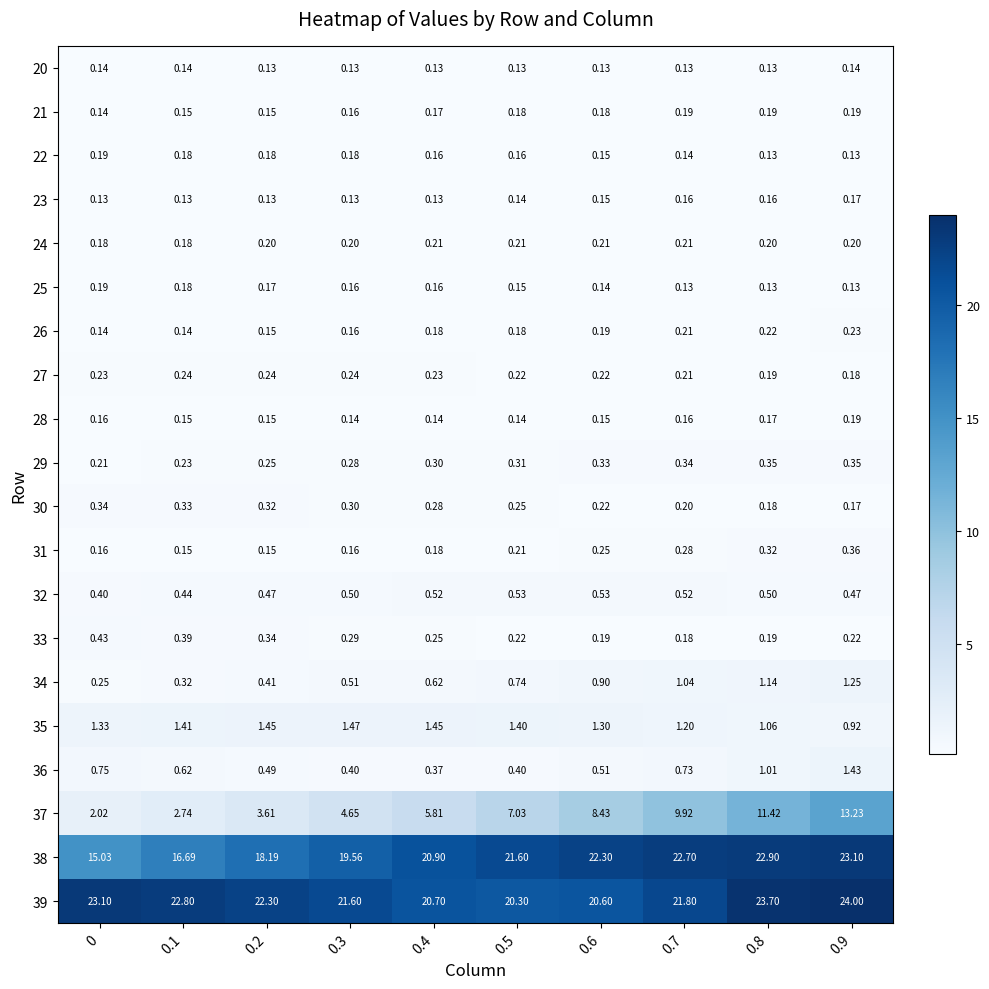

Is the value of 34 at 0.3 greater than the value of 31 at 0?

Yes